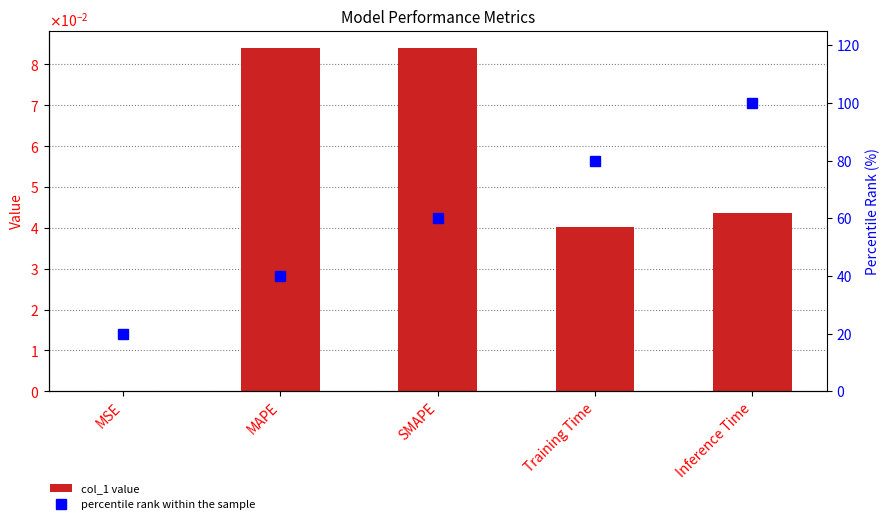

How many values in the percentile rank within the sample series are below 60?

2